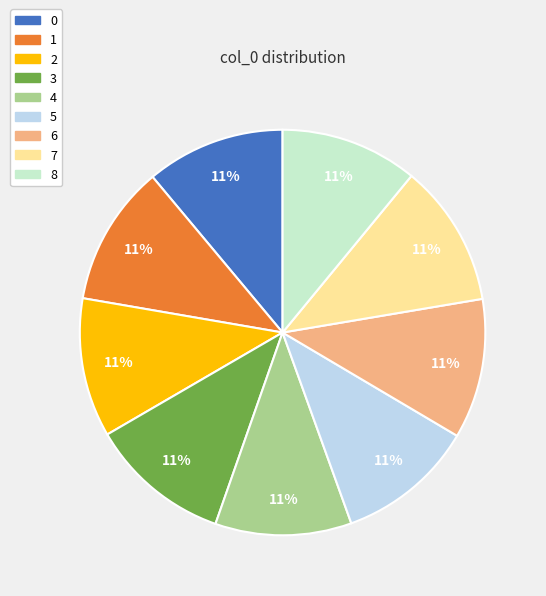

To the nearest percent, what is the average slice percentage?

11%